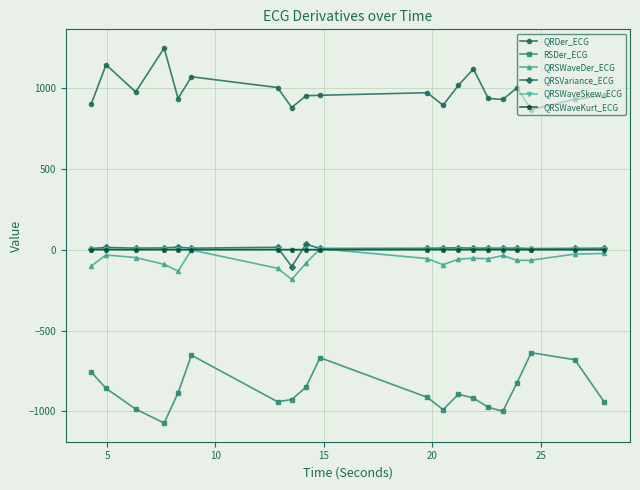

What is the maximum value shown in the chart?

1246.0